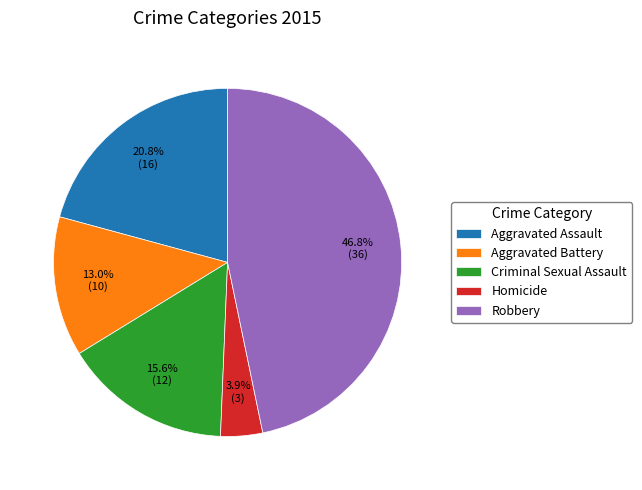

To the nearest percent, what is the combined percentage of Criminal Sexual Assault and Robbery?

62%